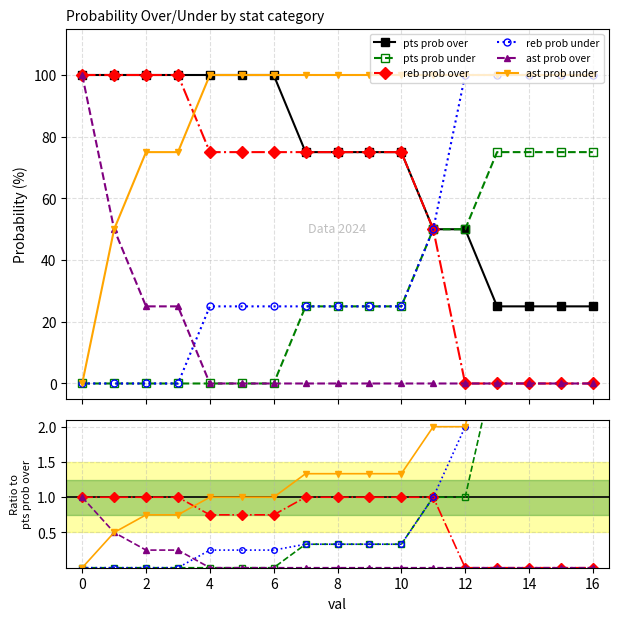

How many values in the pts prob over series exceed 75?

7